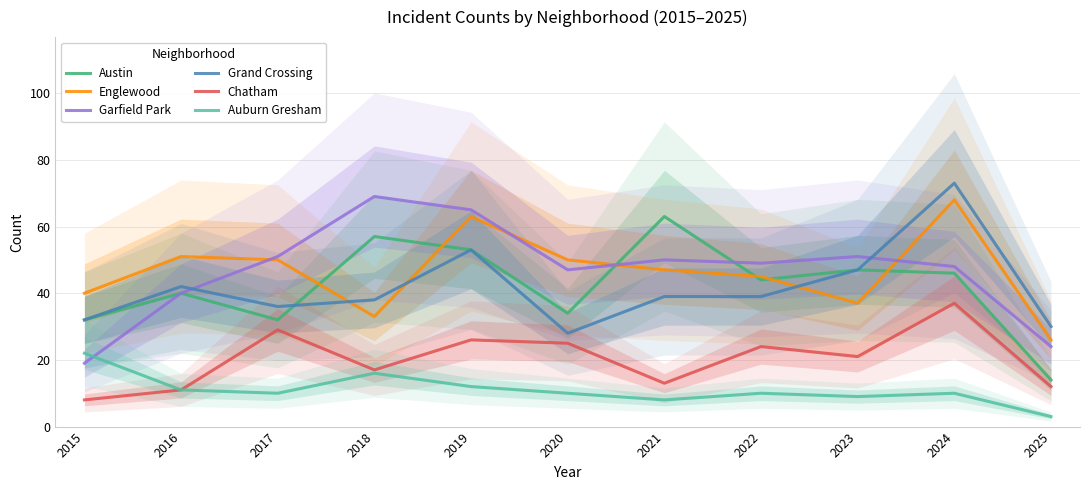

Is it true that Auburn Gresham equals 10 at 2020?

True